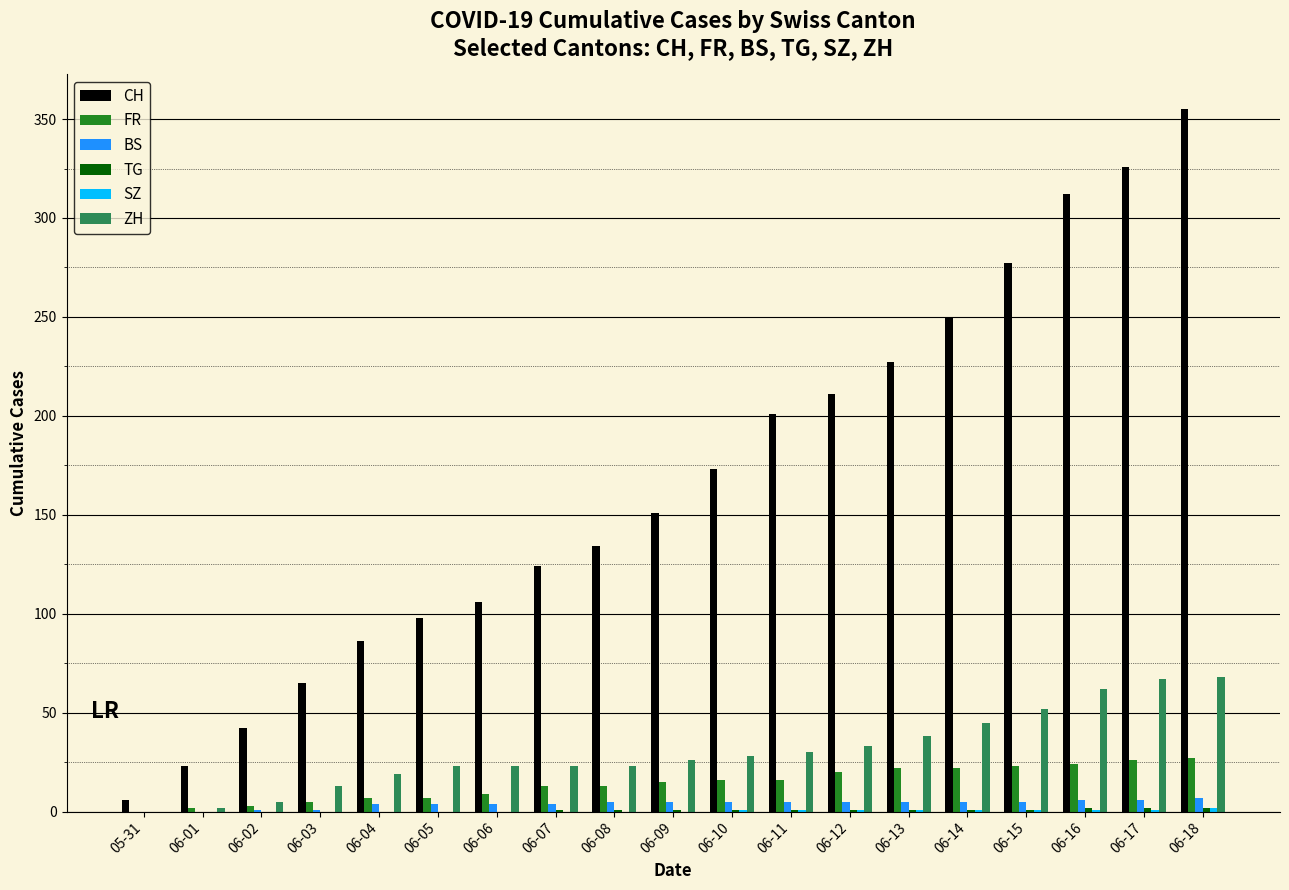

What is the sum of all CH values?

3167